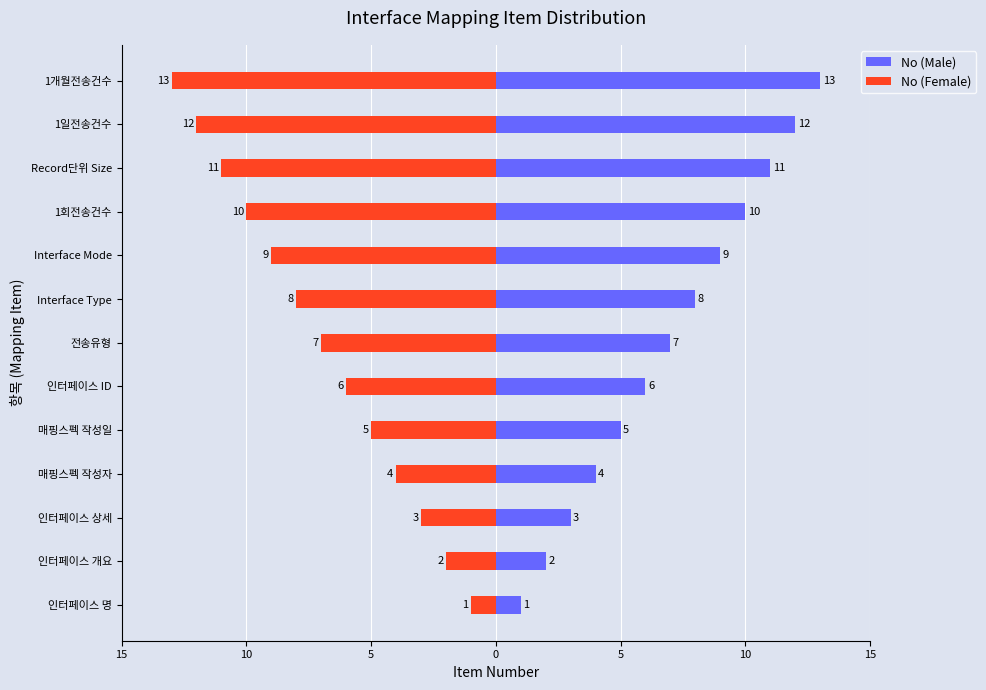

How many data points in No (Female) are less than -7?

6